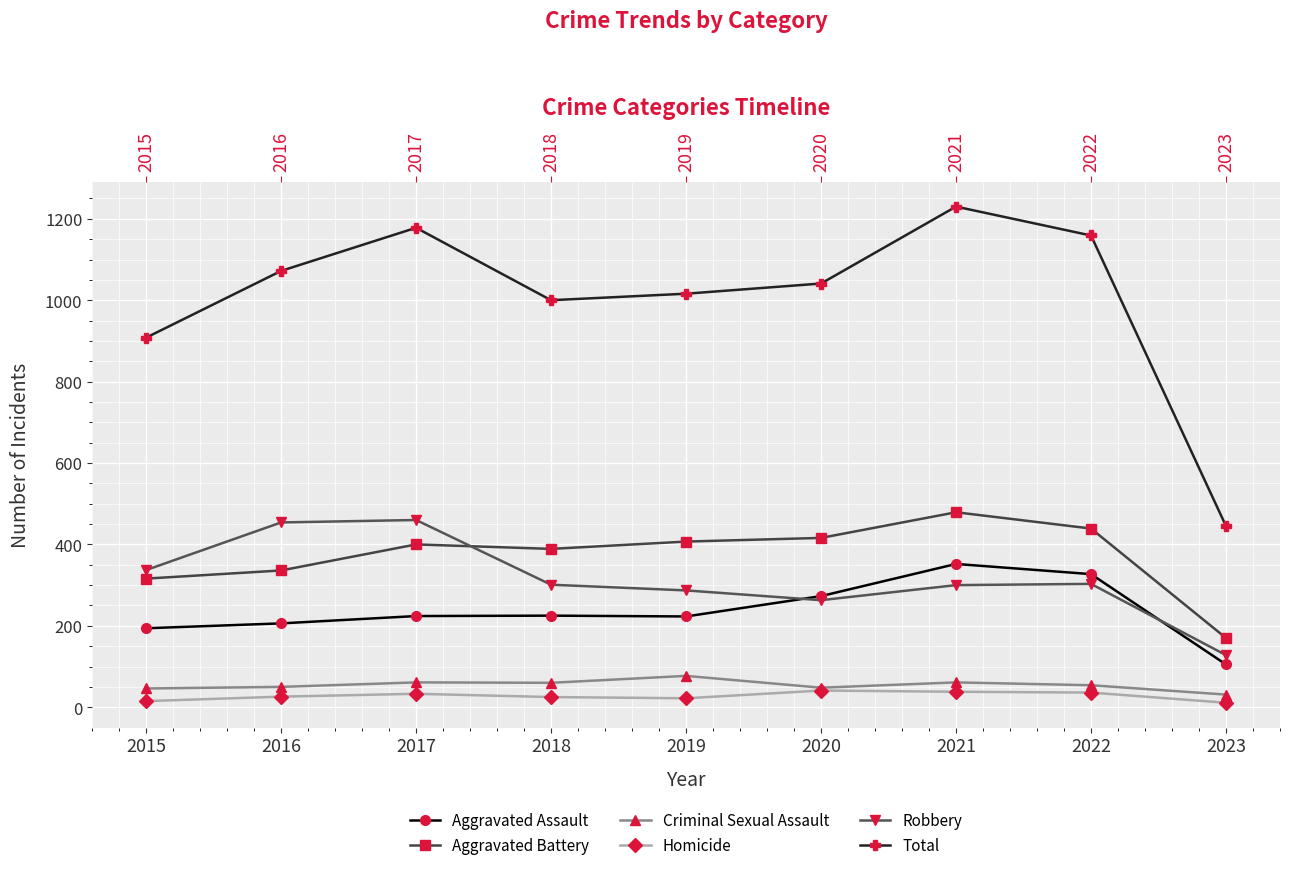

How many lines are shown in the chart?

6